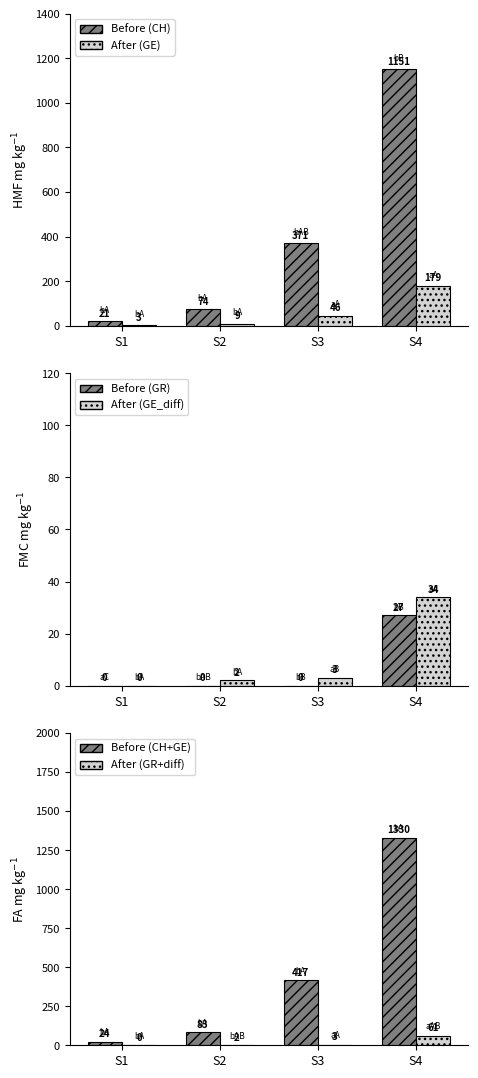

What is the total value across all series at S2?

85